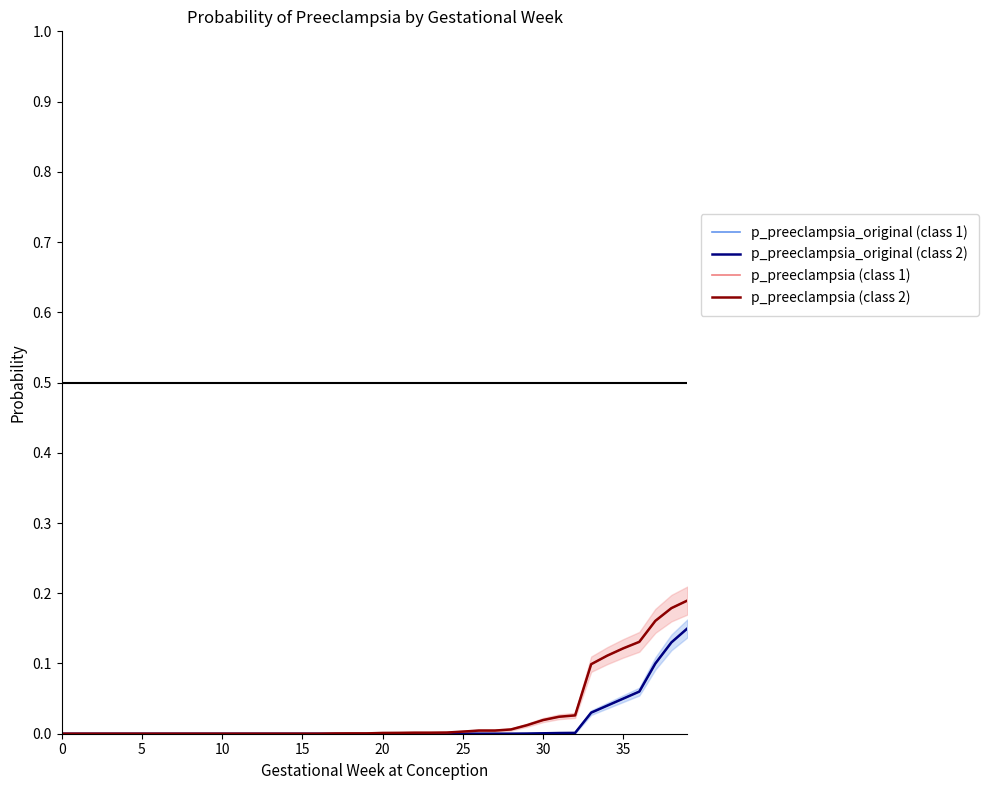

True or false: p_preeclampsia (class 2) and p_preeclampsia_original (class 1) intersect in this chart.

False